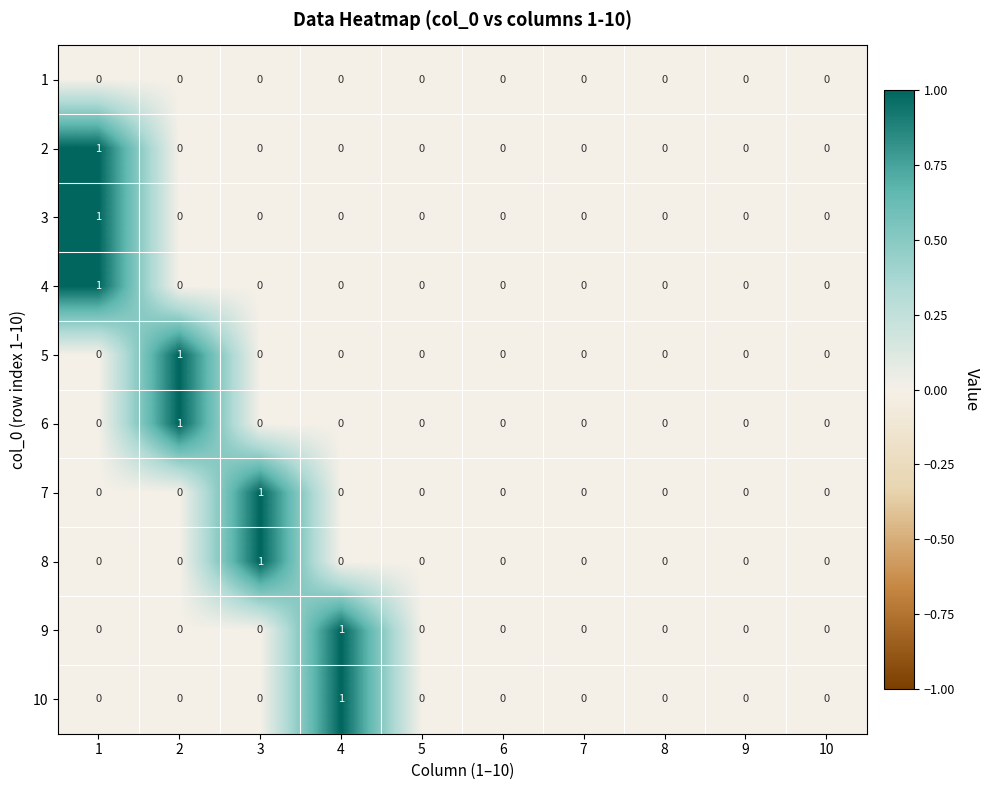

The value of 6 at 8 is 0. True or false?

True